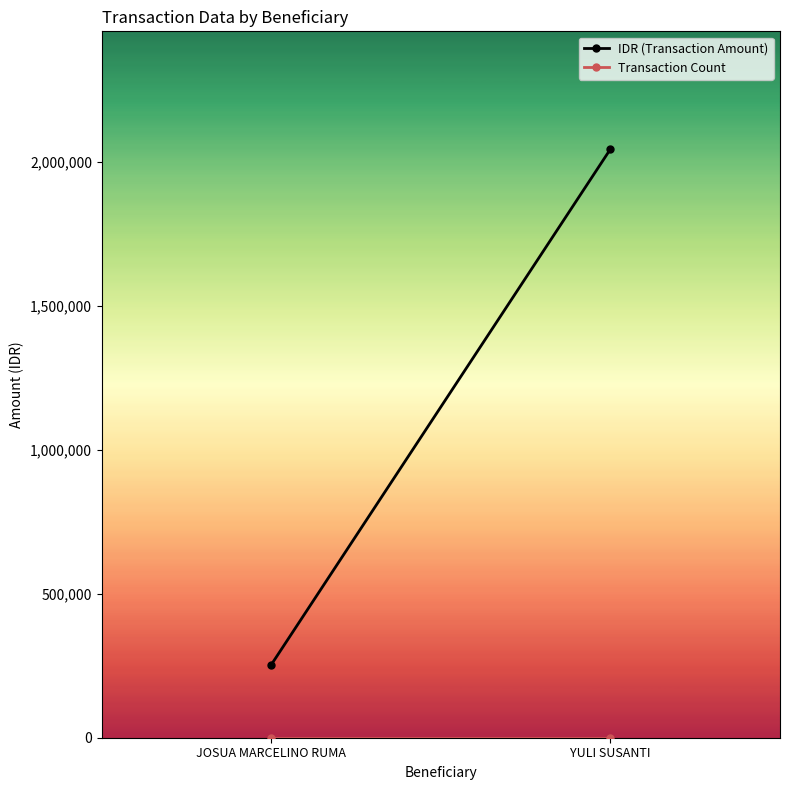

What is the label of the 2nd point from the right?

JOSUA MARCELINO RUMA